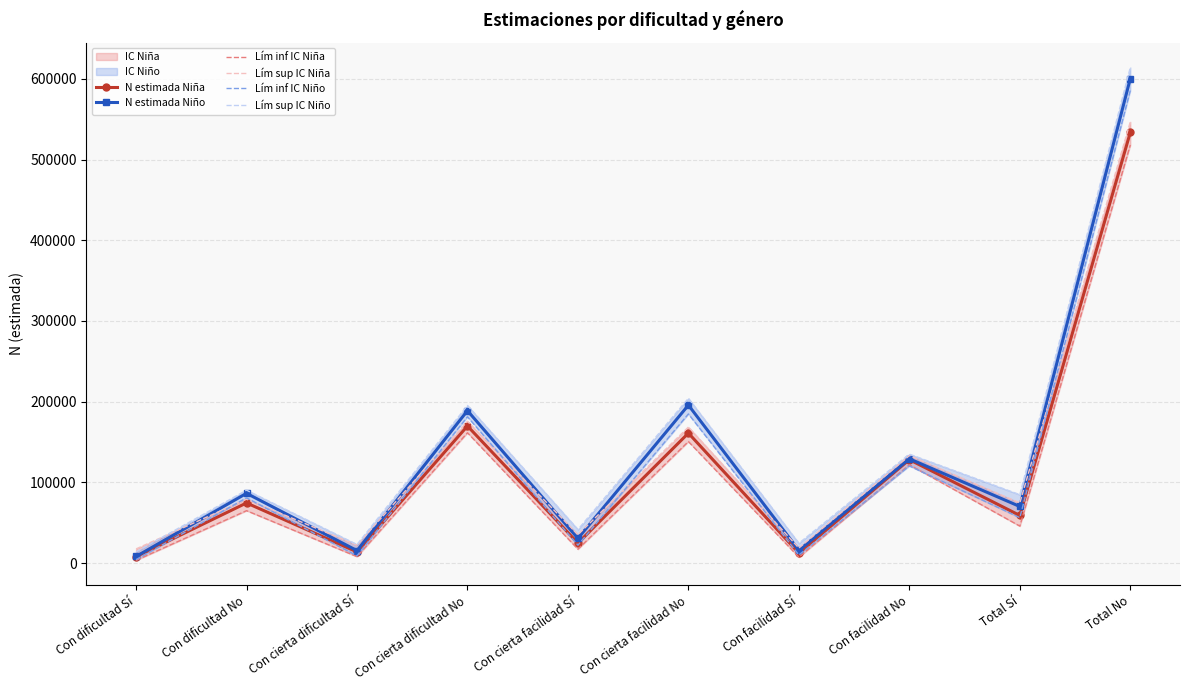

What is the lowest value of the N estimada Niña series?

8014